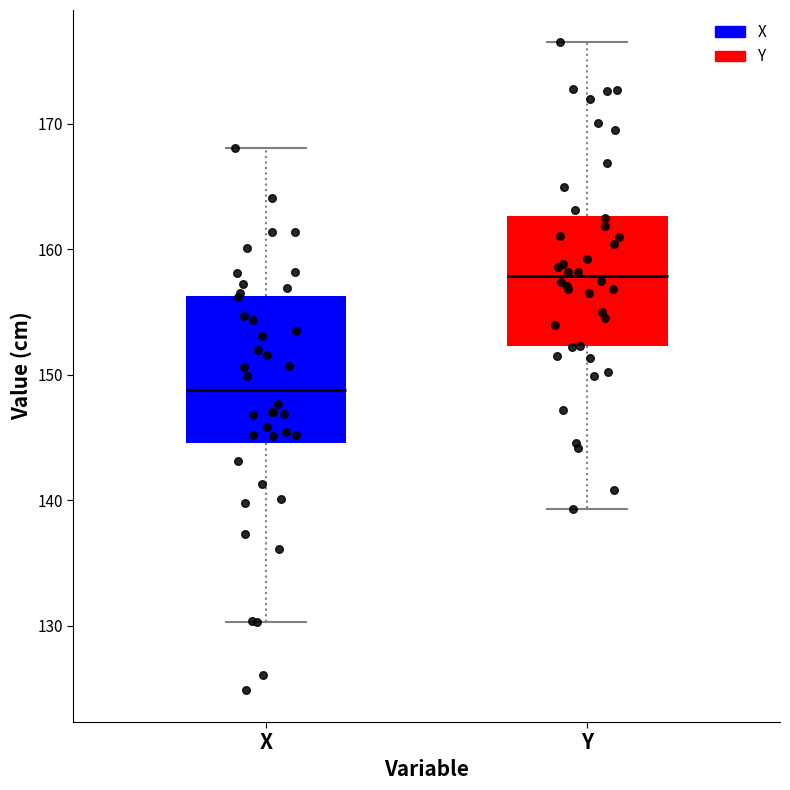

Reading left to right, read every box against the y-axis: the position of its median line, the range the box covers, and the ends of its whiskers. The values are not printed on the chart, so give them approximately, as read against the axis.

X: median 149, box 145 to 156, whiskers 130 to 168
Y: median 158, box 152 to 163, whiskers 139 to 177